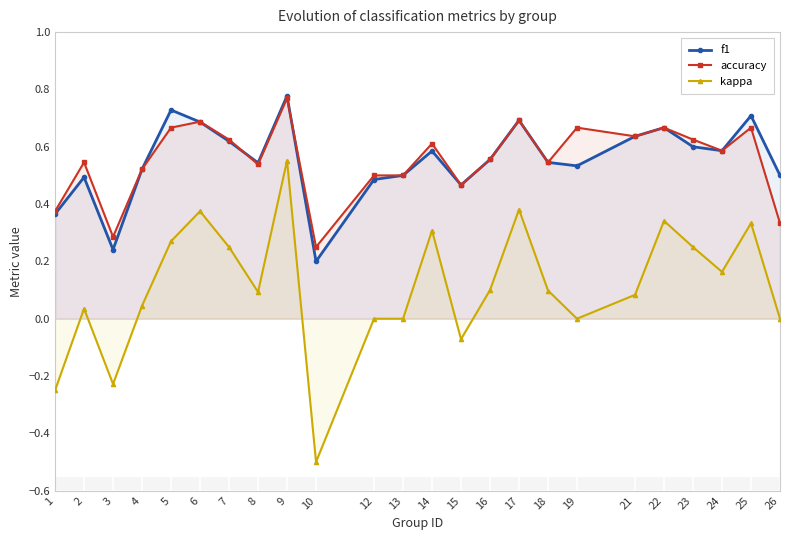

The kappa series shows 0.1 at 21. True or false?

True